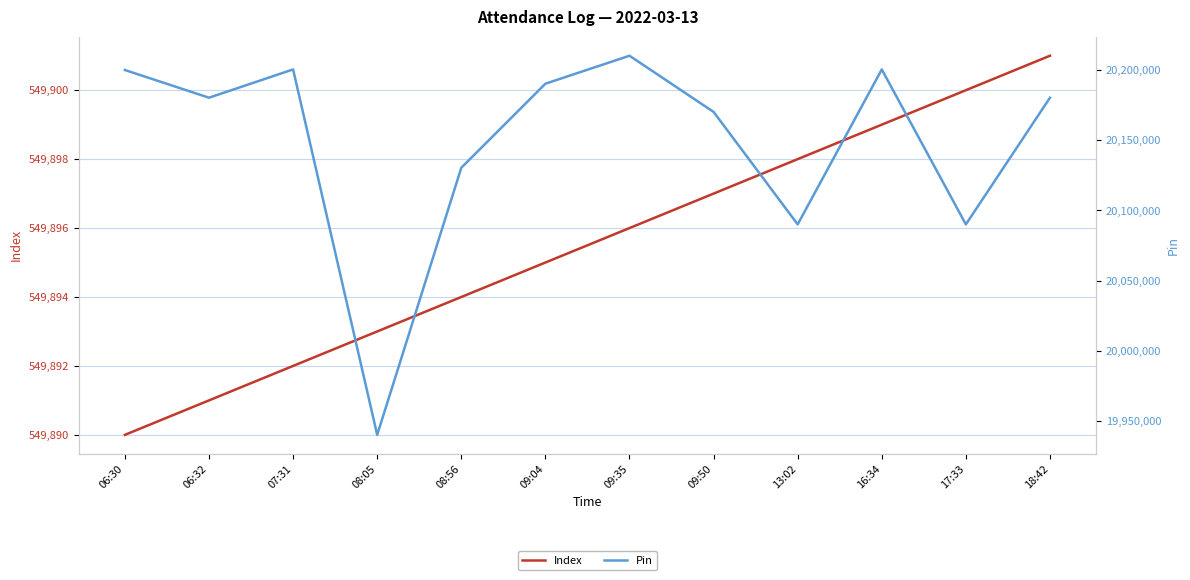

What is the maximum value for Index?

549901